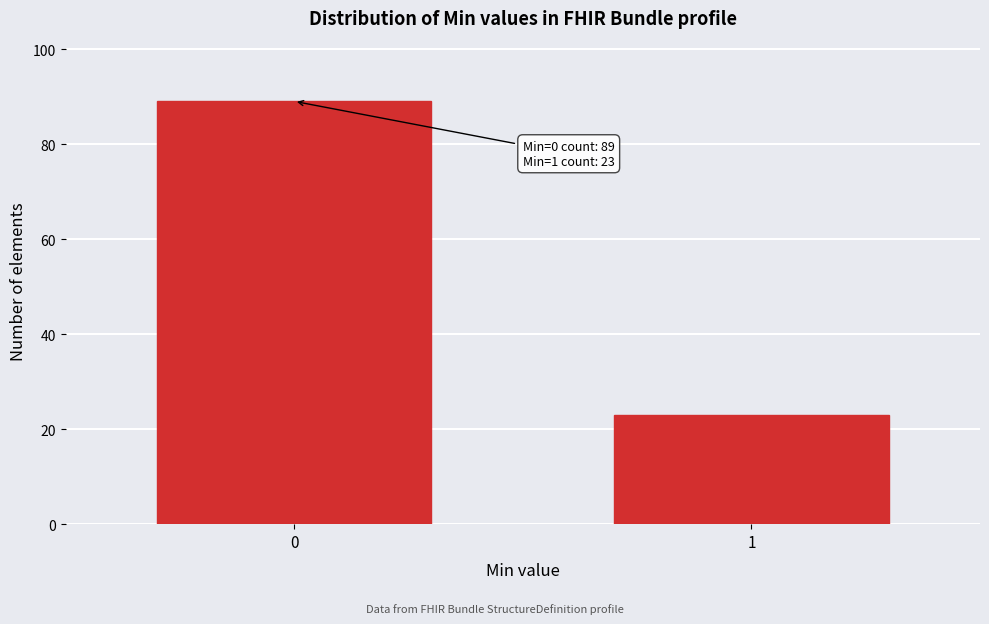

Reading left to right, extract all data points from this chart.

89	23